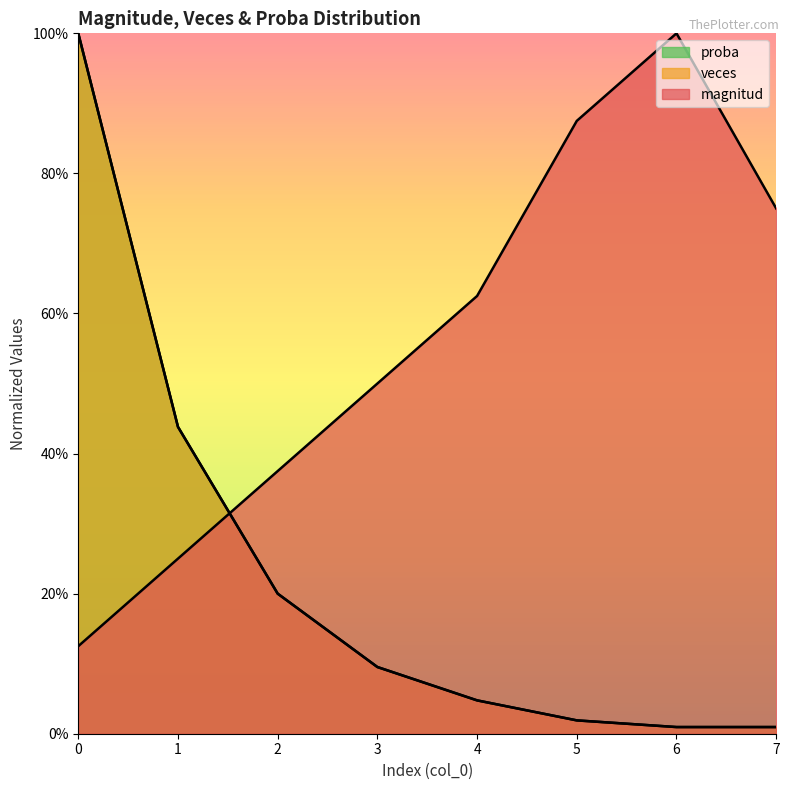

How many distinct data groups are displayed?

3